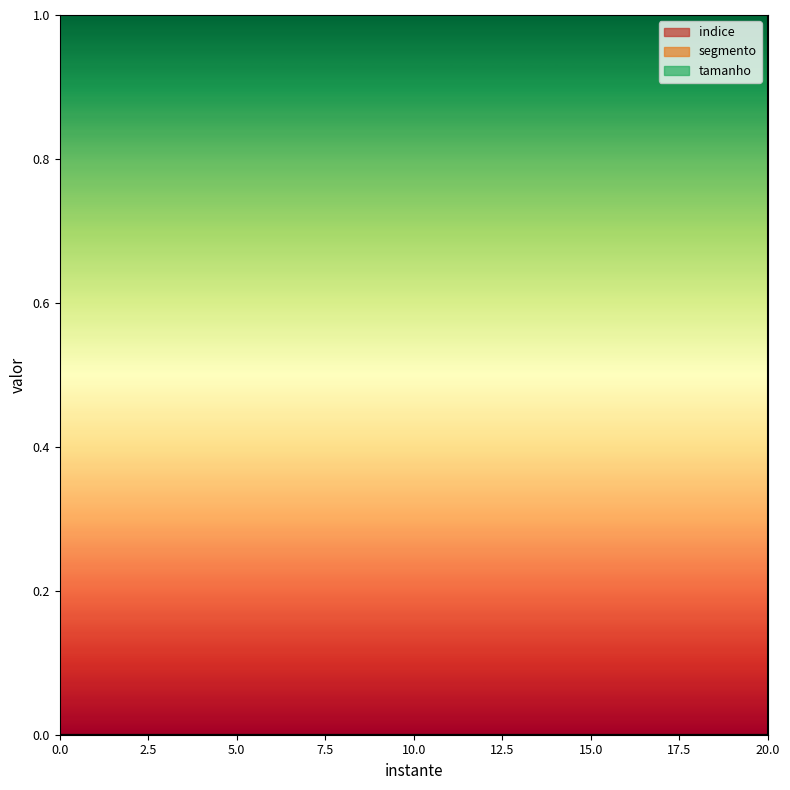

At 20, list the series in order from smallest to largest.

indice, segmento, tamanho